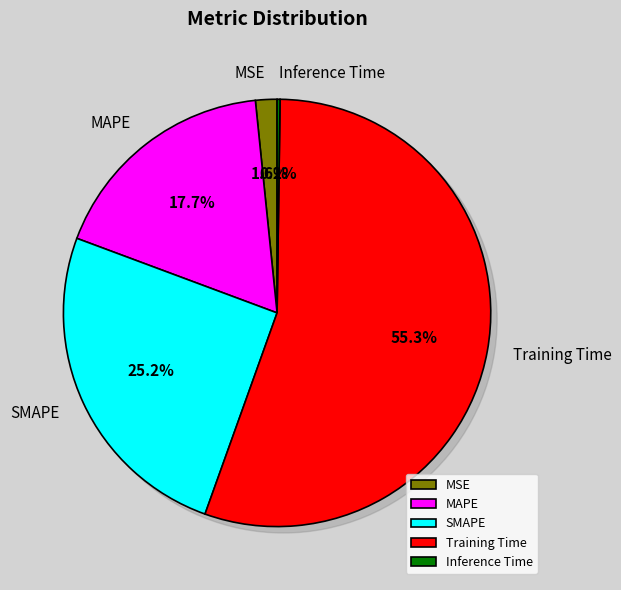

Rank the categories by value from highest to lowest.

Training Time, SMAPE, MAPE, MSE, Inference Time